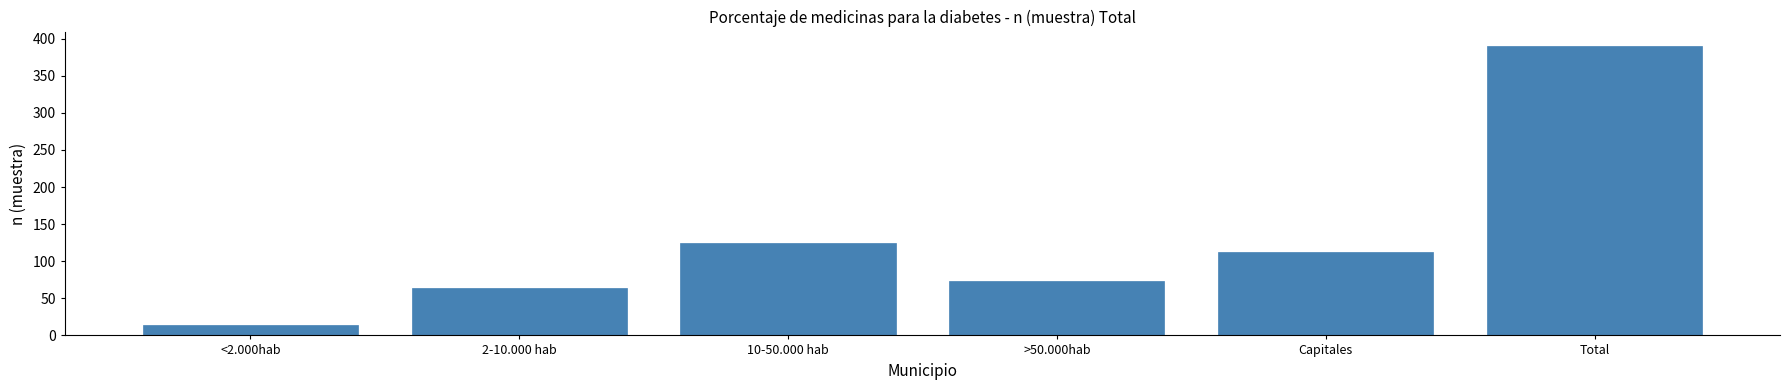

Reading right to left, transcribe all the data shown in this chart.

Total=390	Capitales=113	>50.000hab=74	10-50.000 hab=125	2-10.000 hab=64	<2.000hab=14